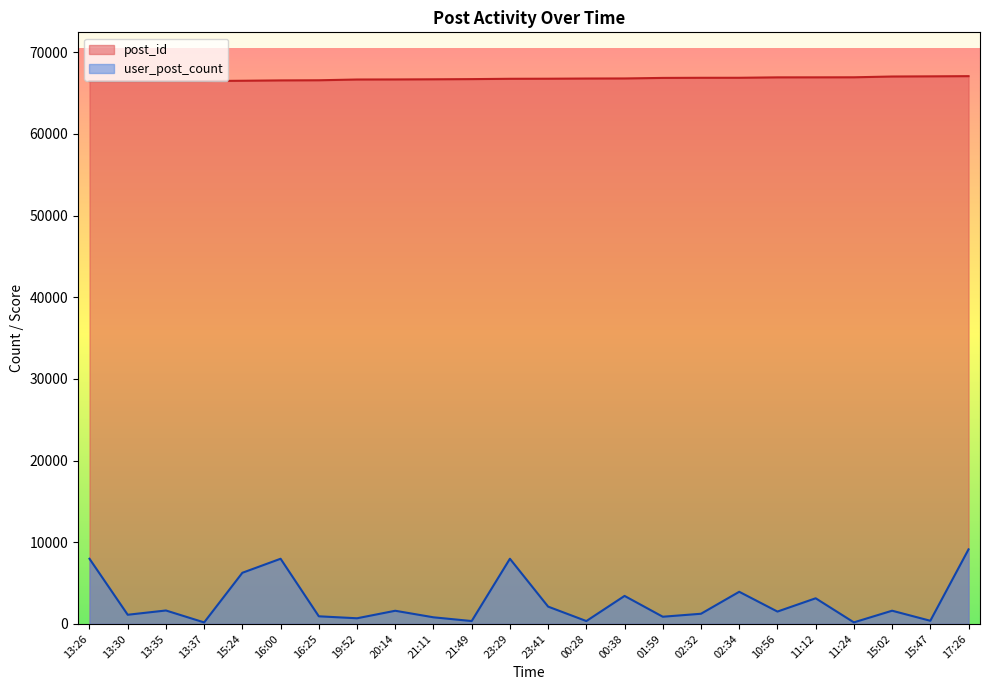

Which category has the highest value across all series?

17:26